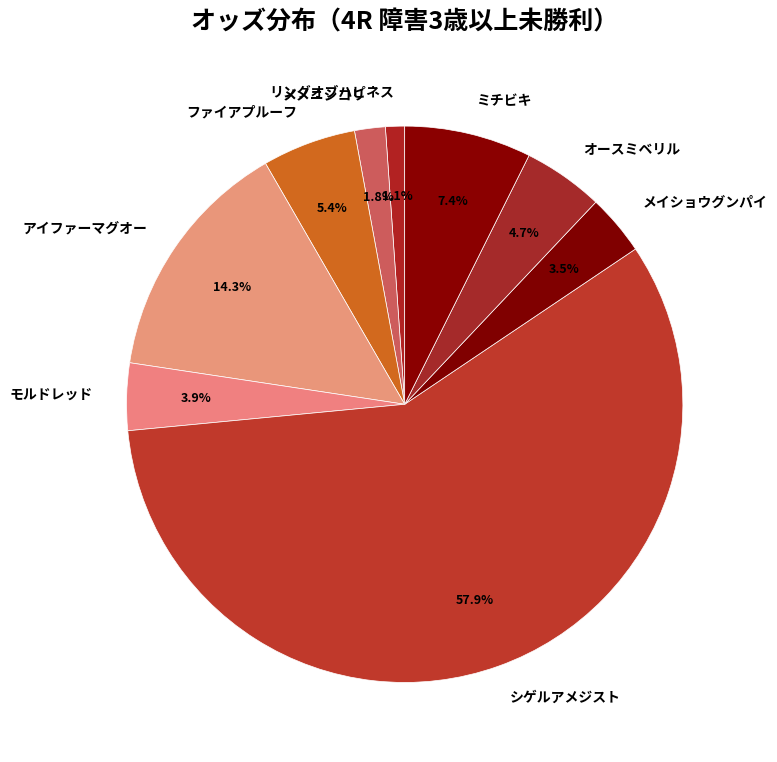

Combined, what portion of the pie is オースミベリル and ファイアプルーフ?

10.1%